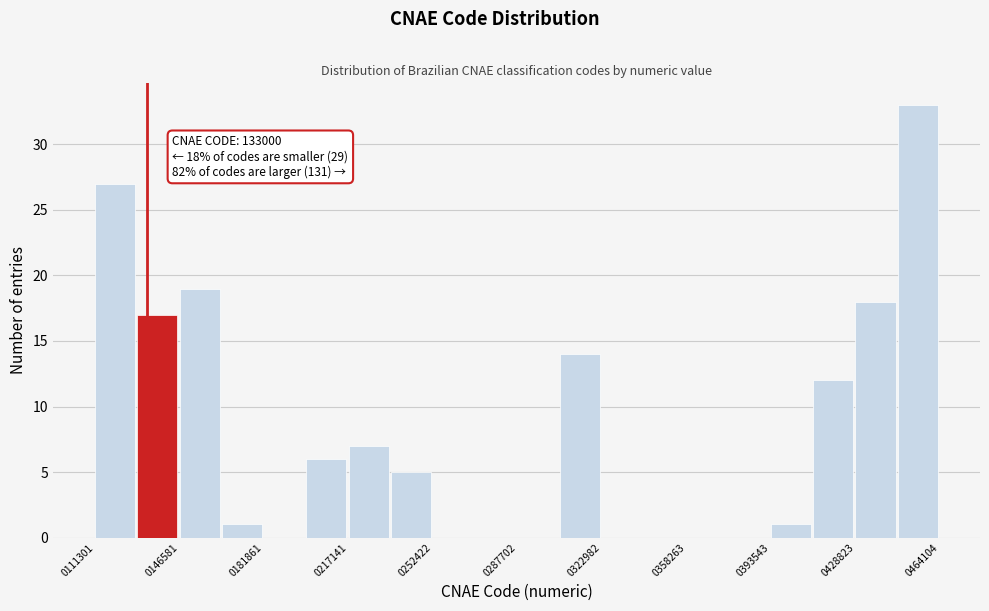

Around what value on the x-axis is the tallest bar? Give the approximate position of its centre, as read against the axis.

455000